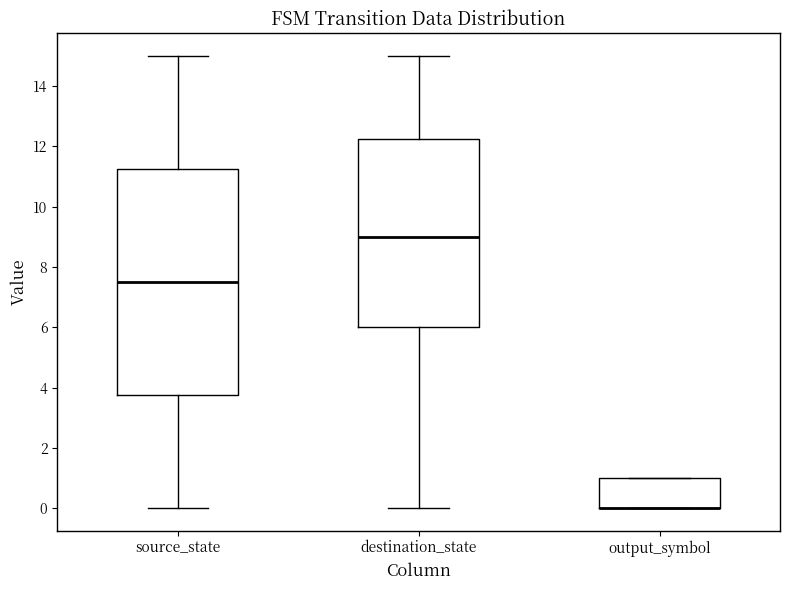

Which box is the tallest, from its lower edge to its upper edge?

source_state